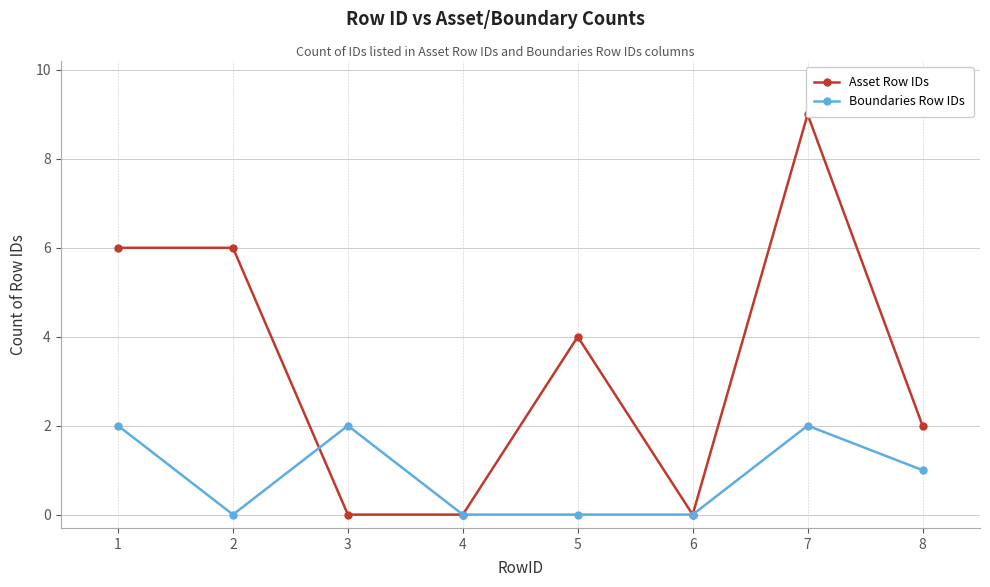

Reading left to right, what are all the values shown in this chart?

Asset Row IDs: 1=6	2=6	3=0	4=0	5=4	6=0	7=9	8=2
Boundaries Row IDs: 1=2	2=0	3=2	4=0	5=0	6=0	7=2	8=1